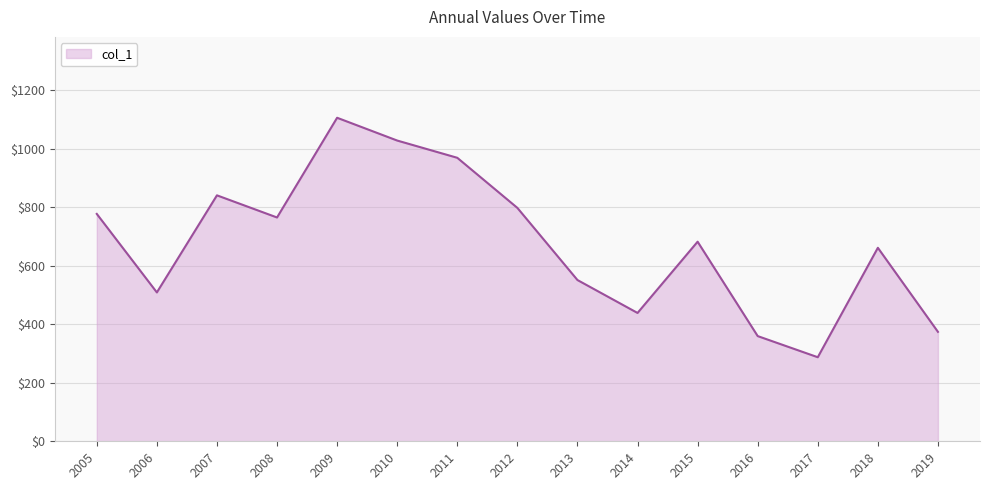

How many lines are shown in the chart?

1